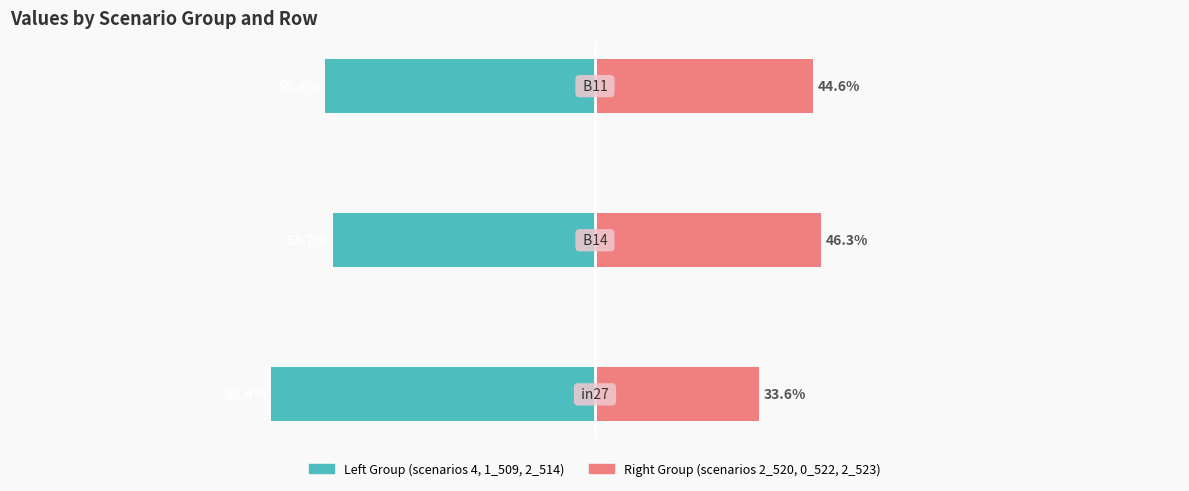

The job252+job260+job262 (left group) series shows -0.7 at −1.0. True or false?

False